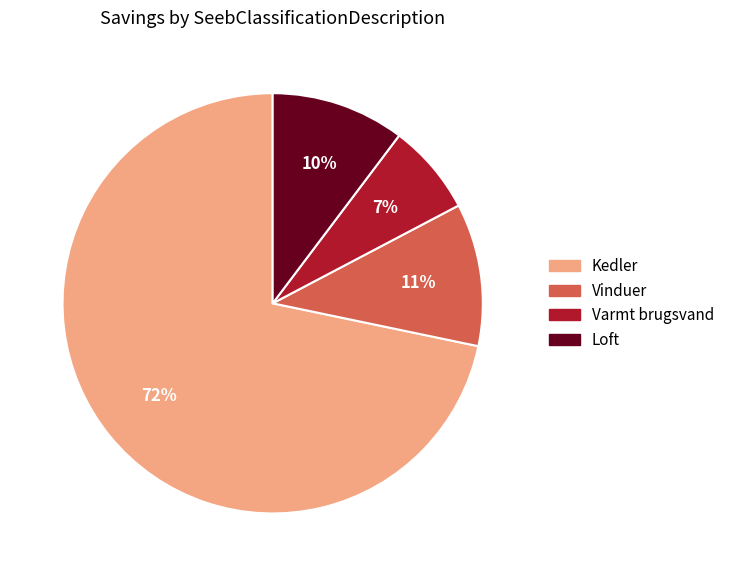

Is it true that Vinduer is 11% of the pie?

True